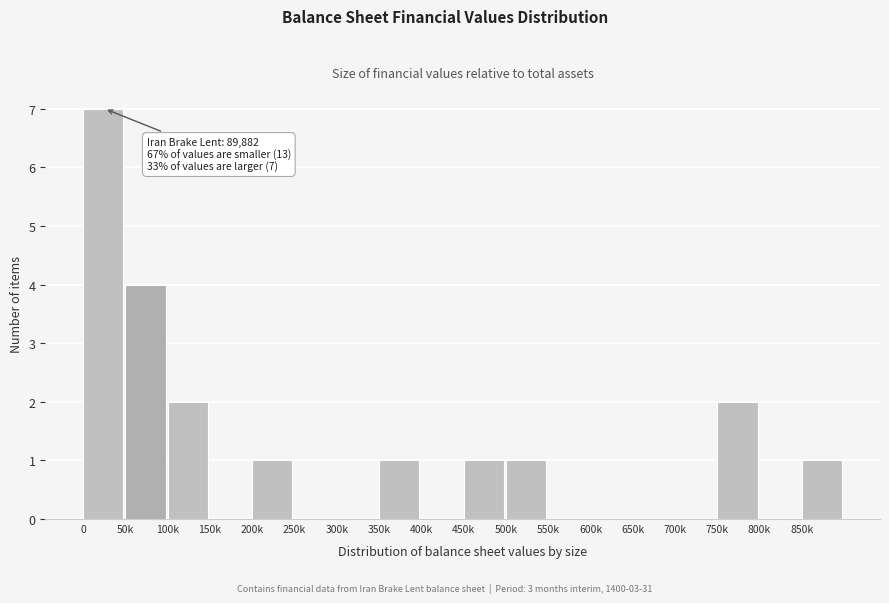

Reading left to right, what are all the values shown in this chart?

0=7	50k=4	100k=2	150k=0	200k=1	250k=0	300k=0	350k=1	400k=0	450k=1	500k=1	550k=0	600k=0	650k=0	700k=0	750k=2	800k=0	850k=1